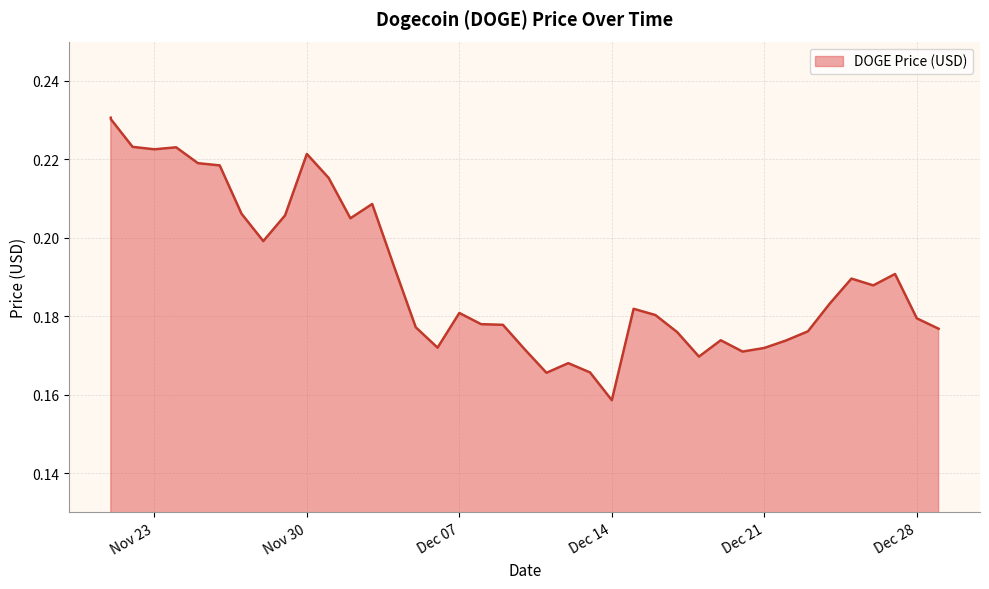

At which label is the value closest to 0?

Dec 14